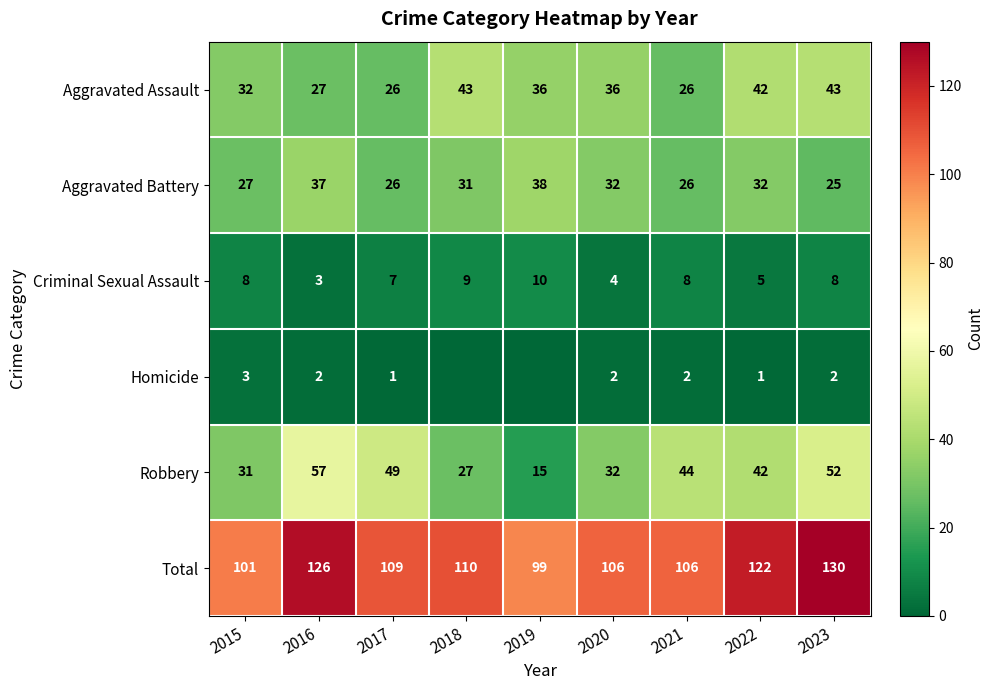

What is the difference between the second highest and minimum values in the Aggravated Assault series?

17